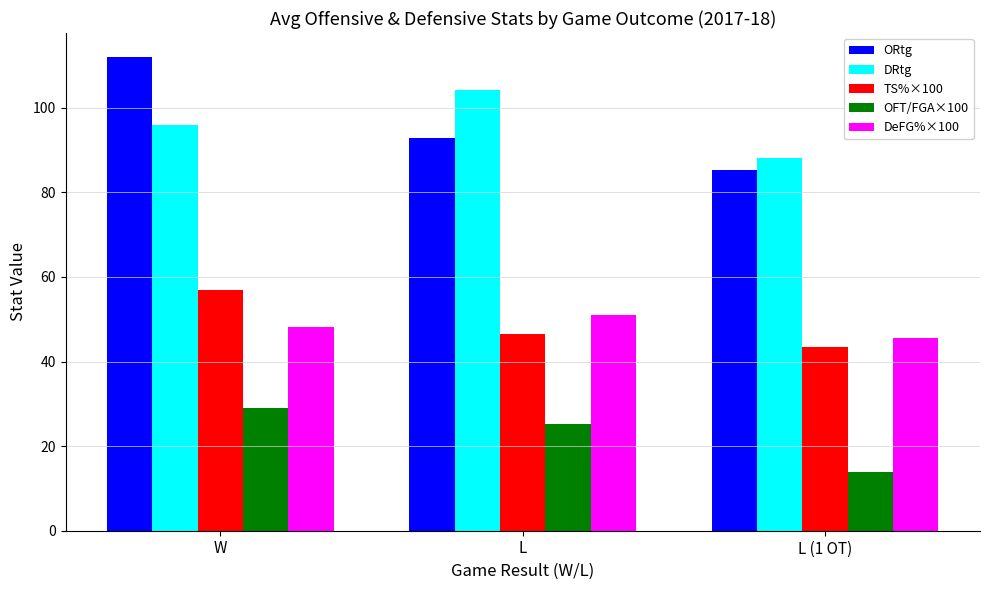

Reading left to right, transcribe all the data shown in this chart.

ORtg: W=112.1	L=92.9	L (1 OT)=85.3
DRtg: W=95.8	L=104.2	L (1 OT)=88.0
TS%×100: W=56.9	L=46.4	L (1 OT)=43.5
OFT/FGA×100: W=28.9	L=25.2	L (1 OT)=13.8
DeFG%×100: W=48.1	L=51.1	L (1 OT)=45.5